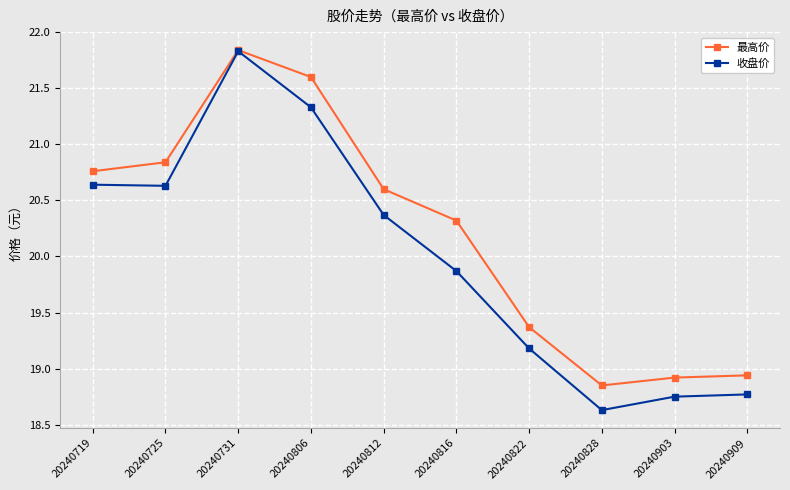

The value of 最高价 at 20240816 is 20.3. True or false?

True